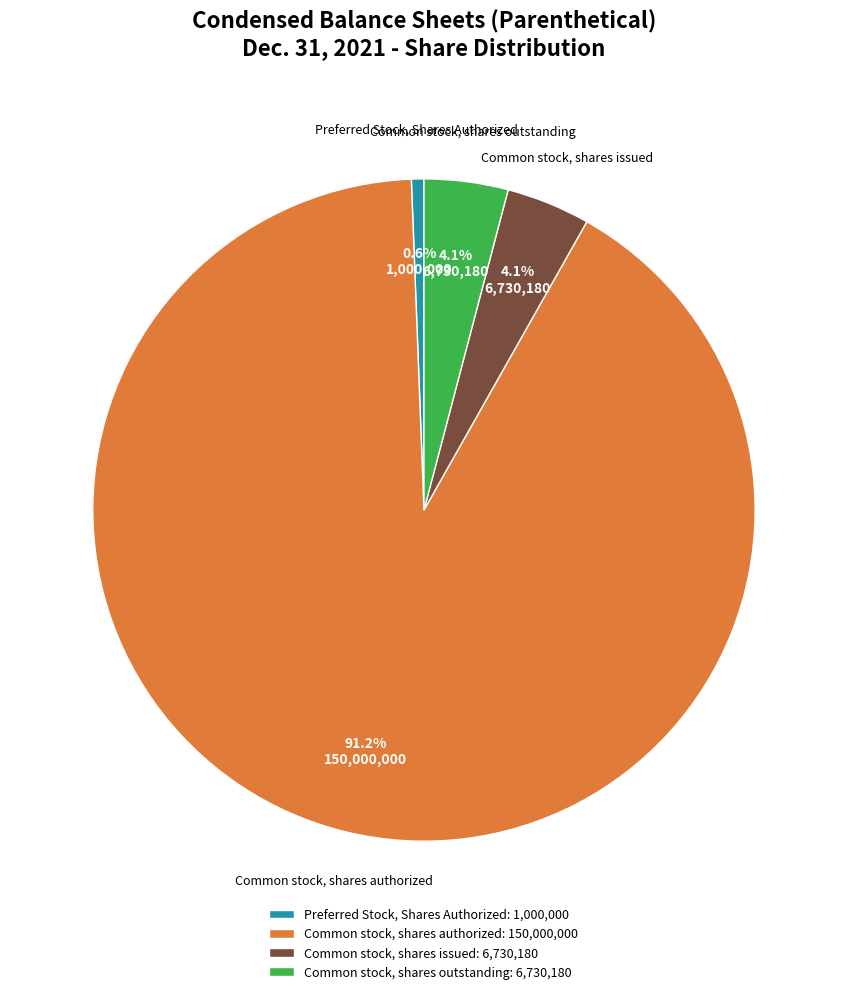

Is Common stock, shares authorized: 150,000,000 the majority of the pie?

Yes